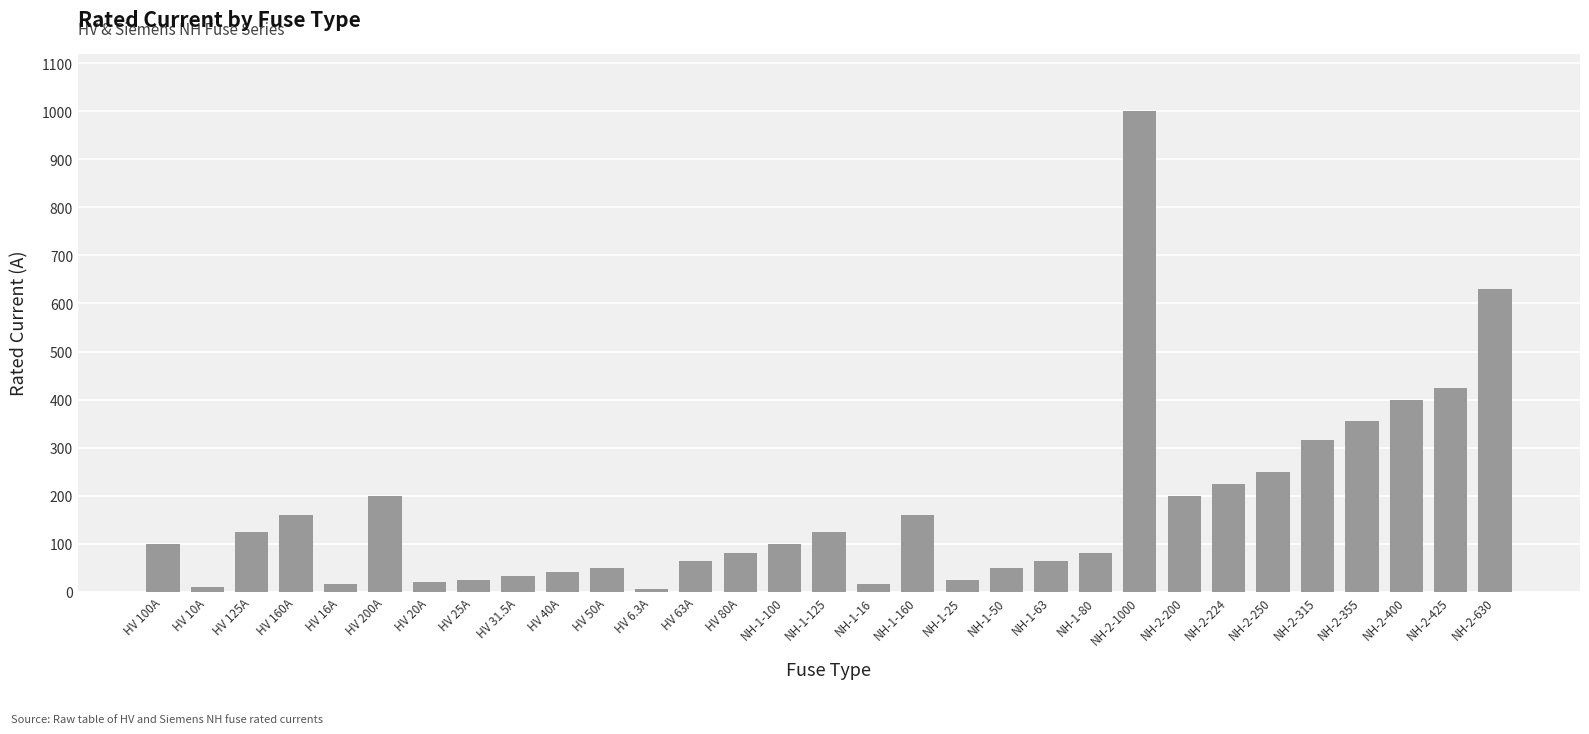

True or false: the data shows 40.0 at HV 40A.

True